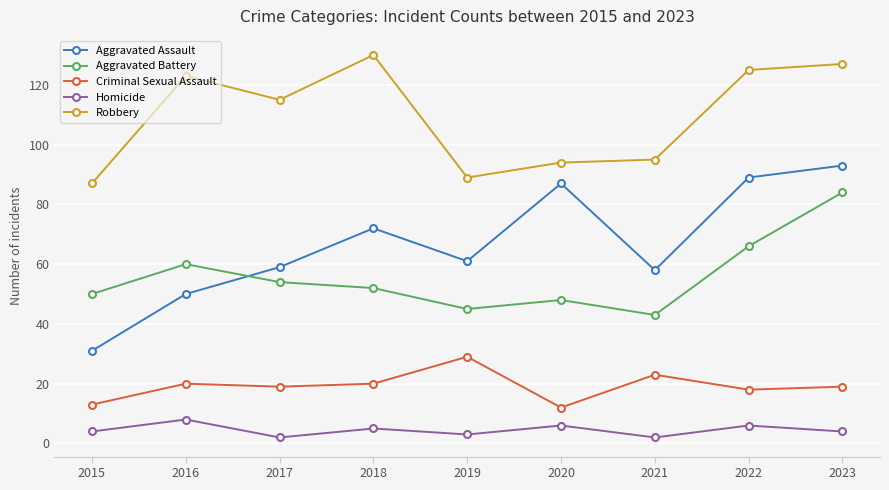

Which category has the highest value in the Homicide series?

2016